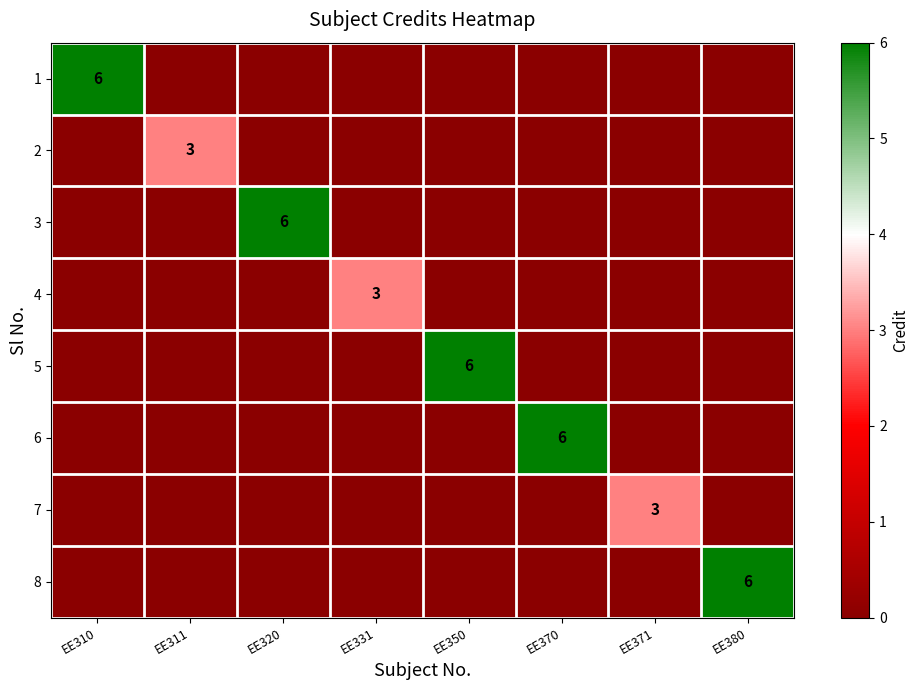

At which category does the chart reach its minimum across all series?

EE311